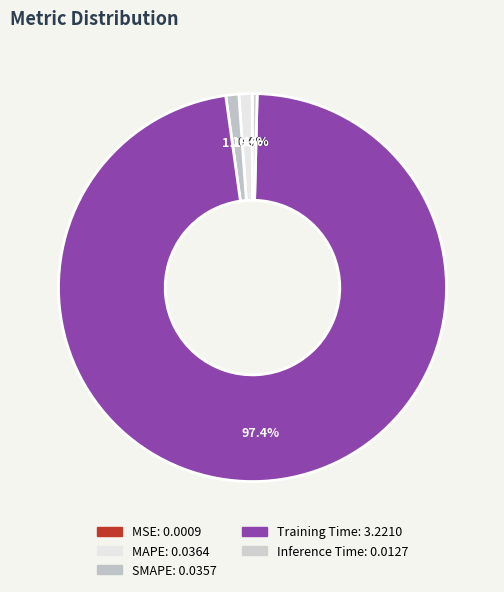

The SMAPE slice represents 15% of the pie. True or false?

False